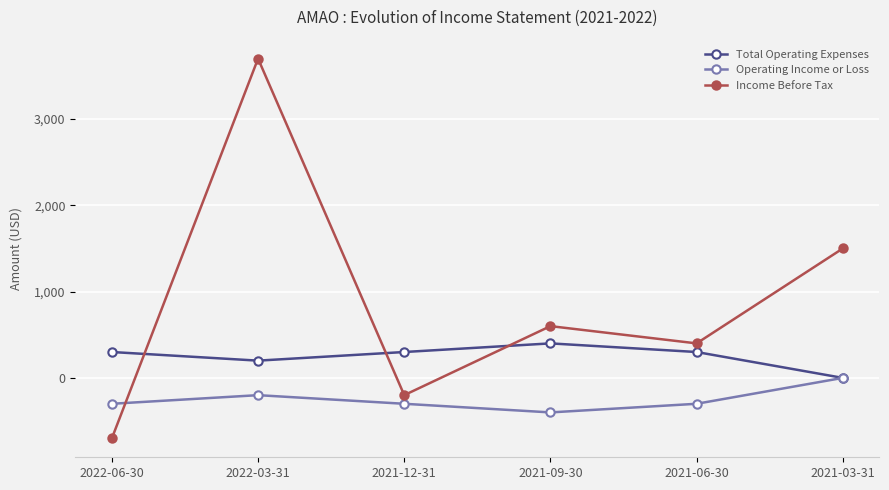

How many values in Operating Income or Loss are below zero?

5